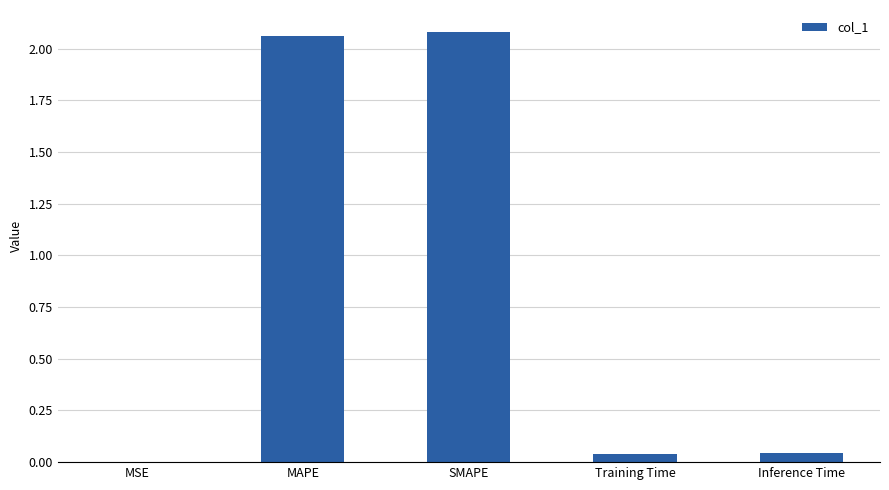

What is the sum of all values?

4.2